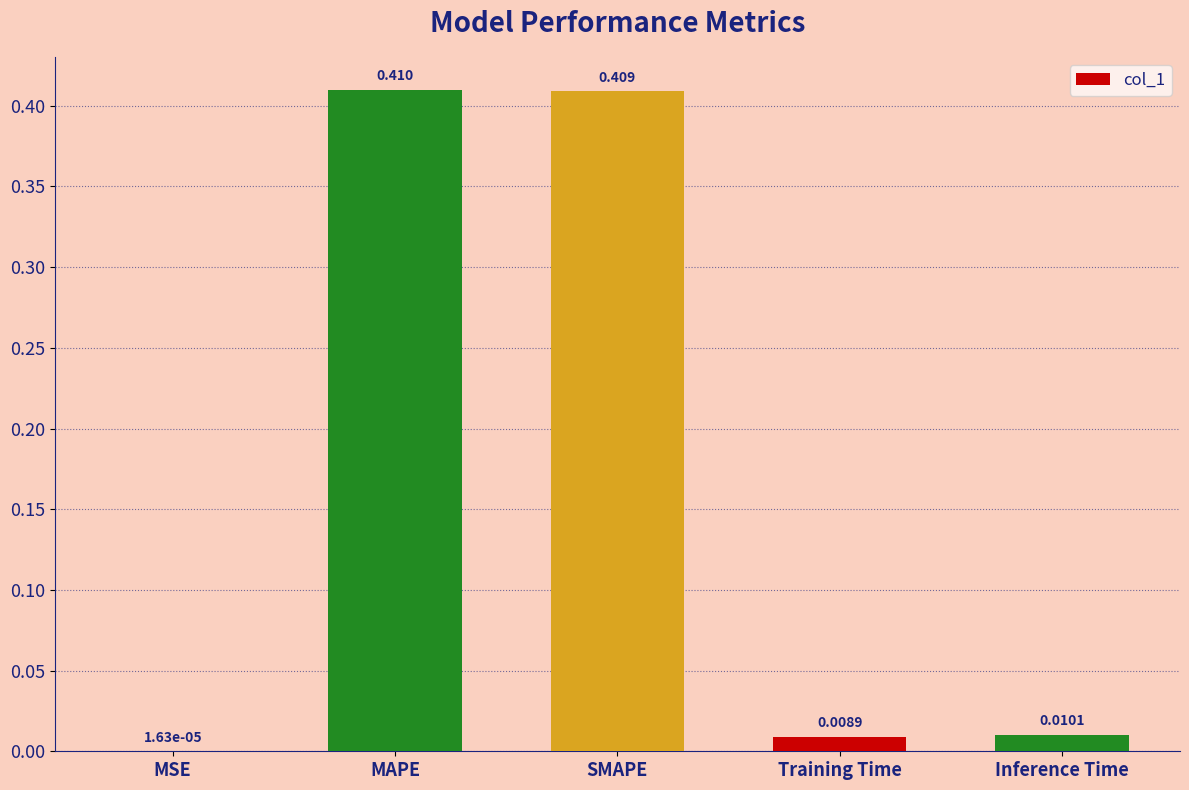

Between MAPE and MSE, which is larger?

MAPE